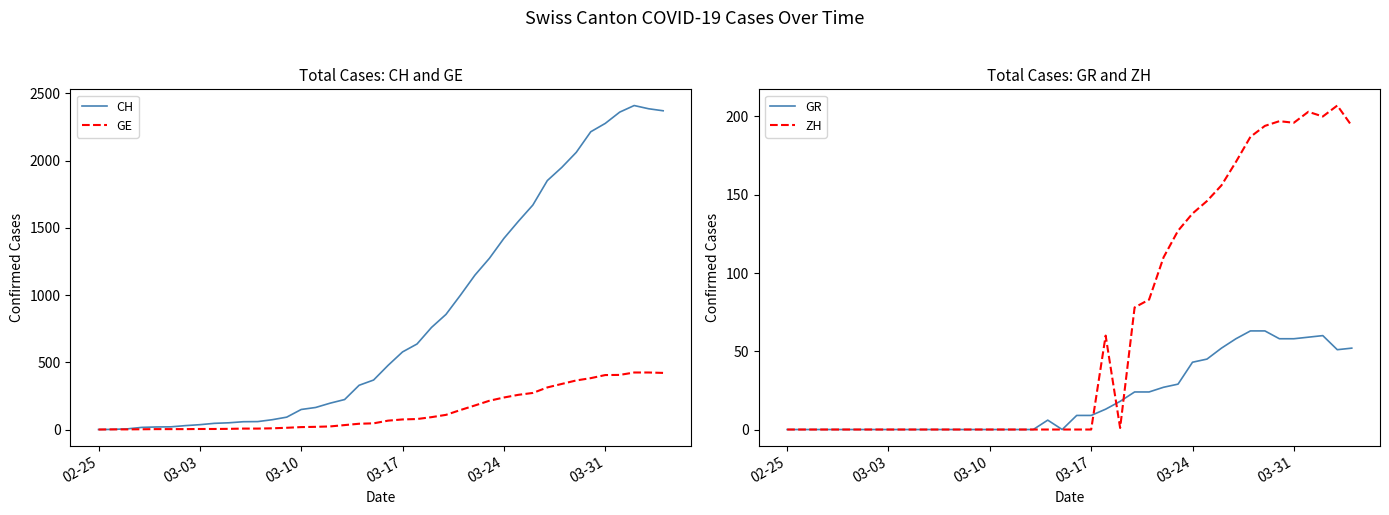

What is the highest value of the GR series?

63